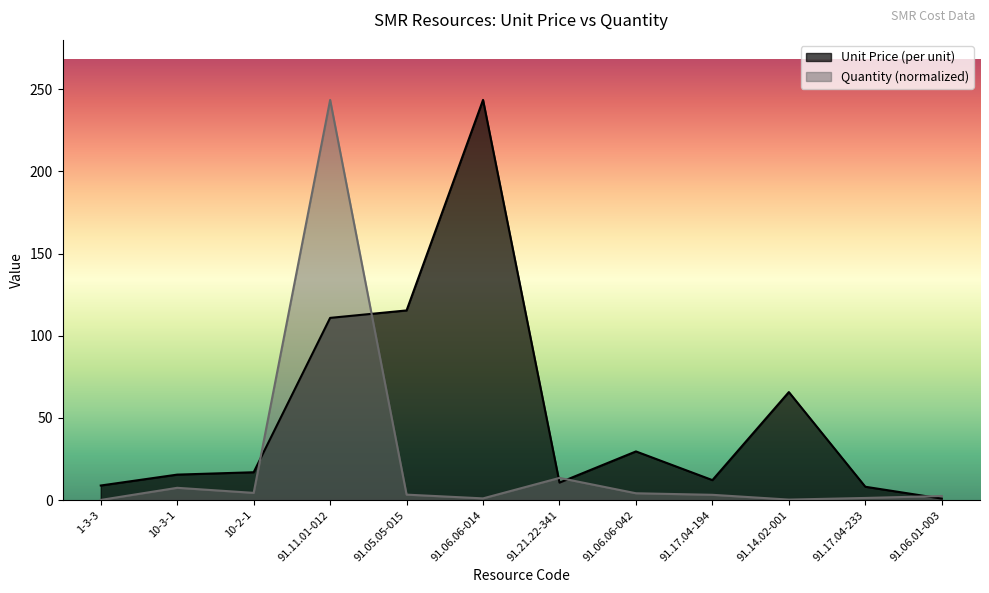

Is it true that Quantity equals 0.1 at 1-3-3?

True